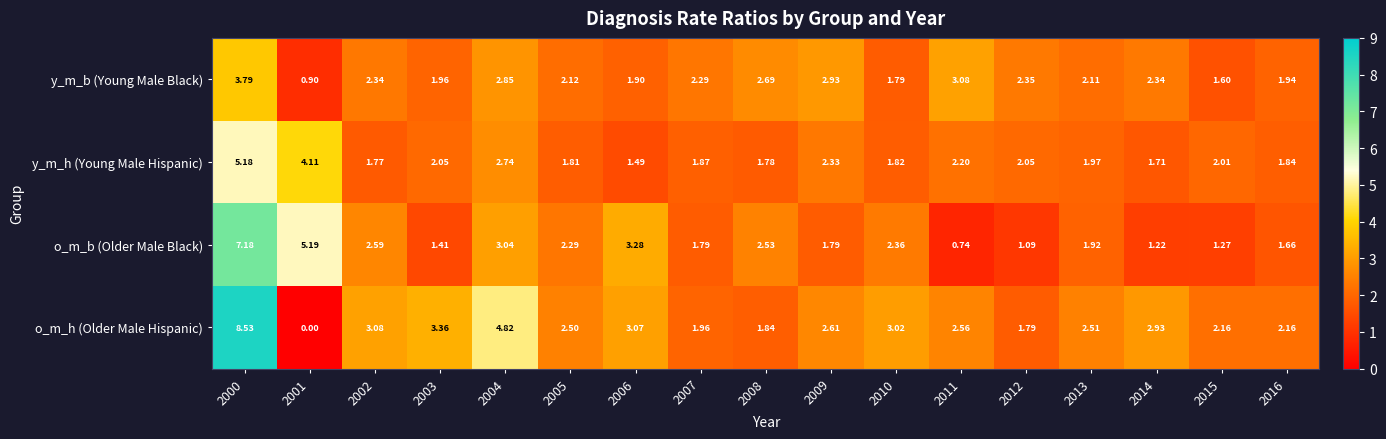

Rank the series by their maximum value, from highest to lowest.

o_m_h (Older Male Hispanic), o_m_b (Older Male Black), y_m_h (Young Male Hispanic), y_m_b (Young Male Black)